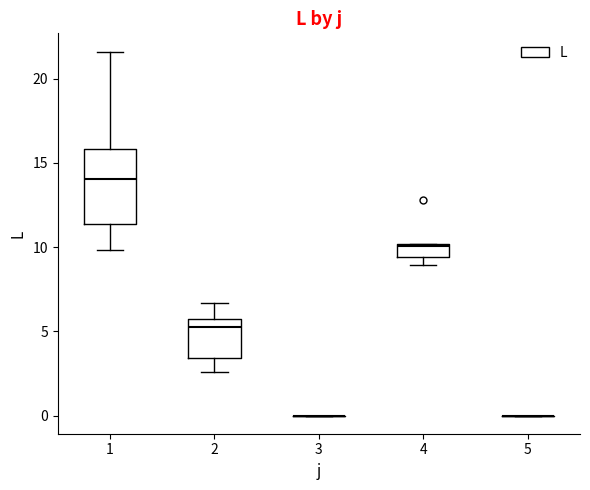

Comparing the boxes themselves (not the whiskers), which one is the tallest?

1